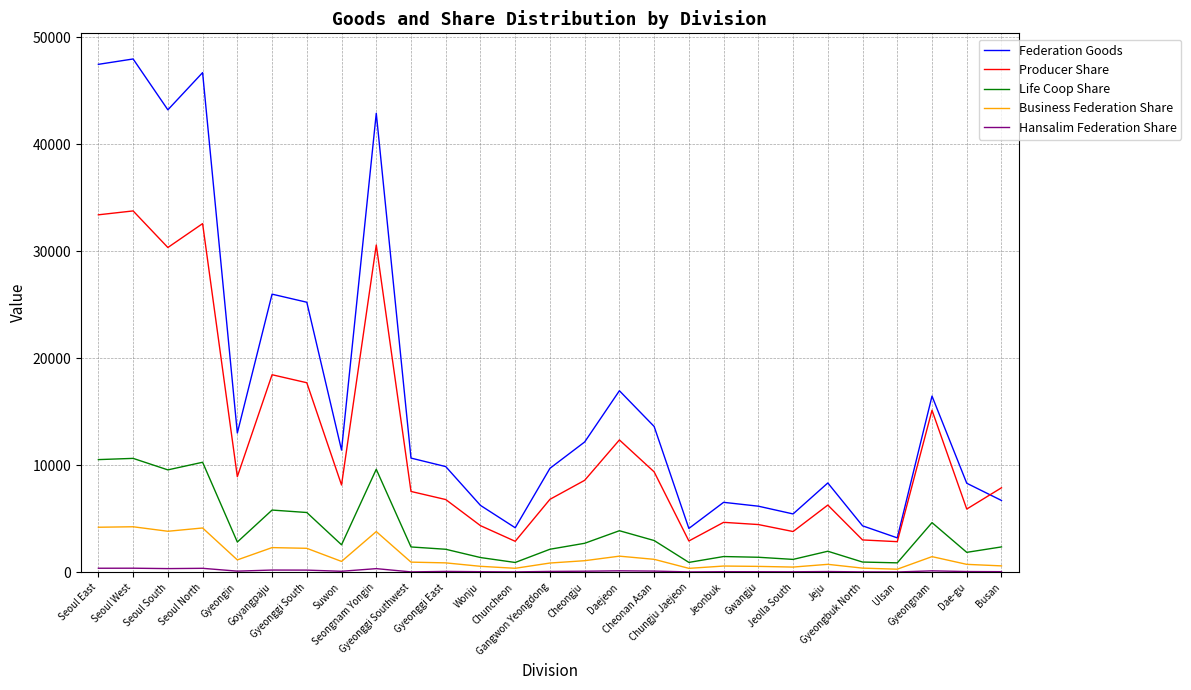

How many series are shown in this chart?

5